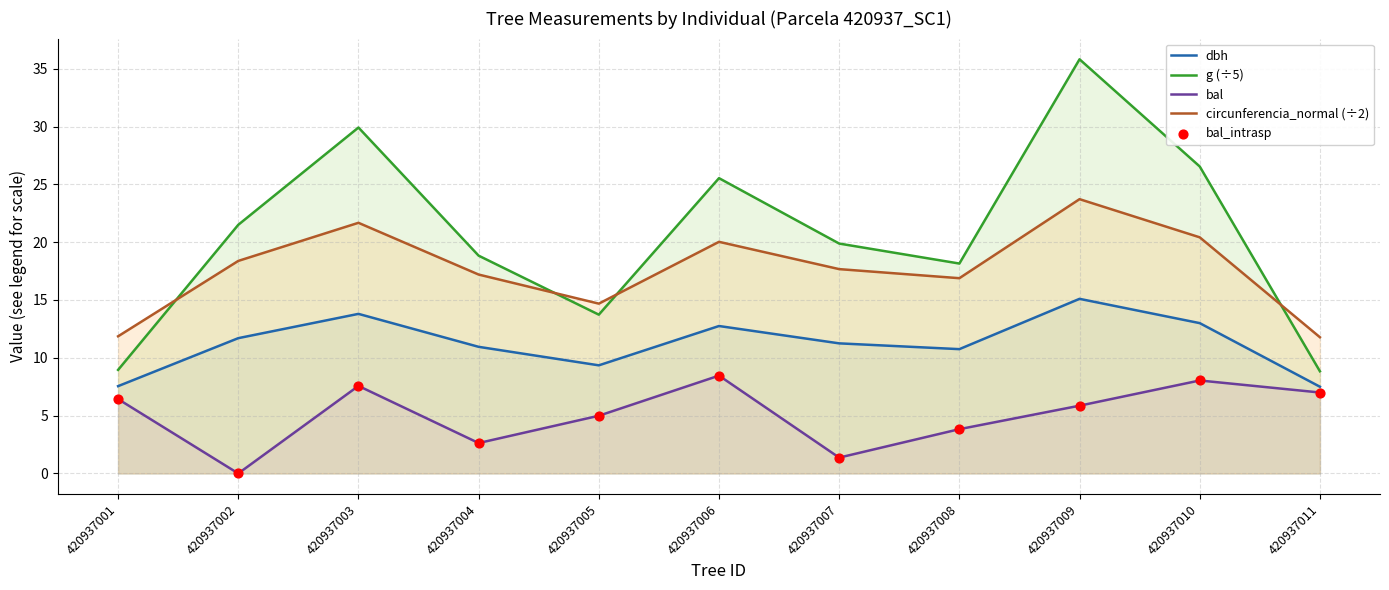

What is the total value across all series at 420937009?

80.5